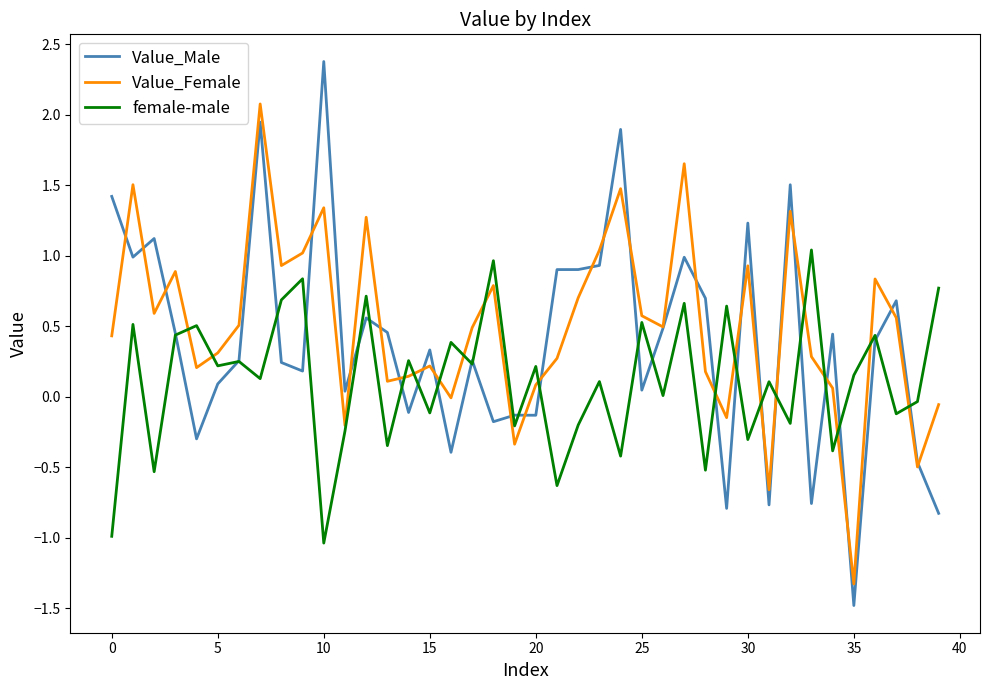

List the series in order of their peak value, highest first.

Value_Male, Value_Female, female-male